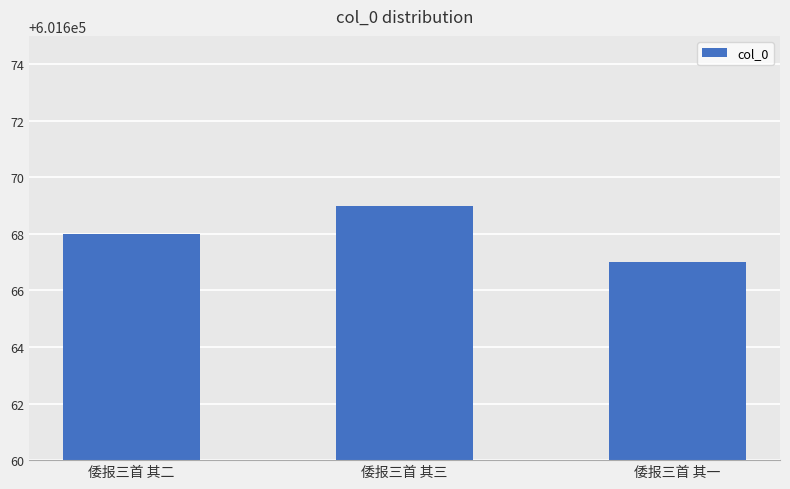

The value at 倭报三首 其三 is 601669. True or false?

True